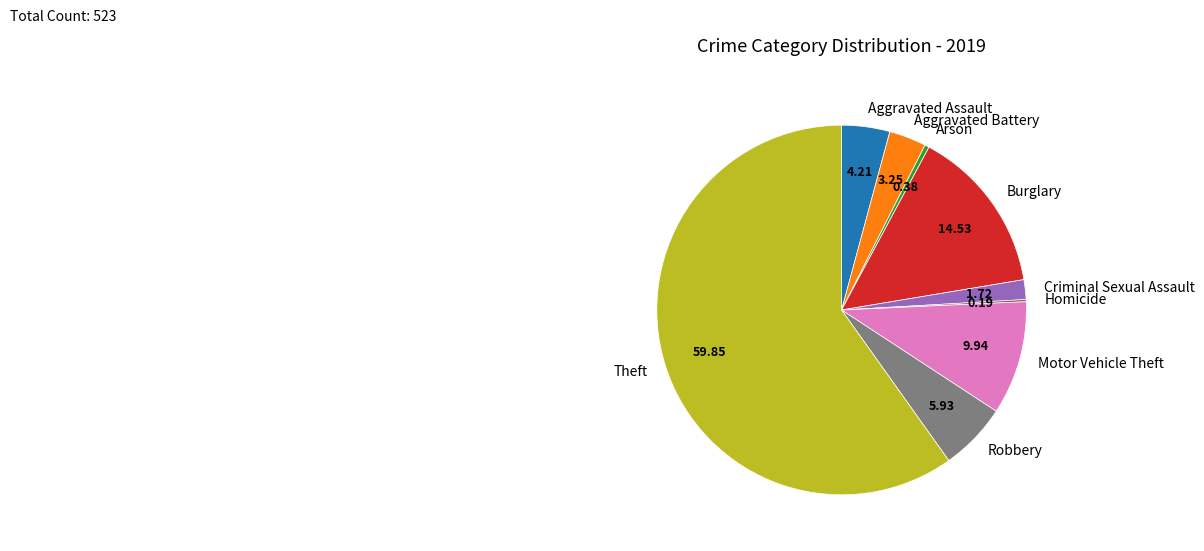

The Theft slice represents 60% of the pie. True or false?

True